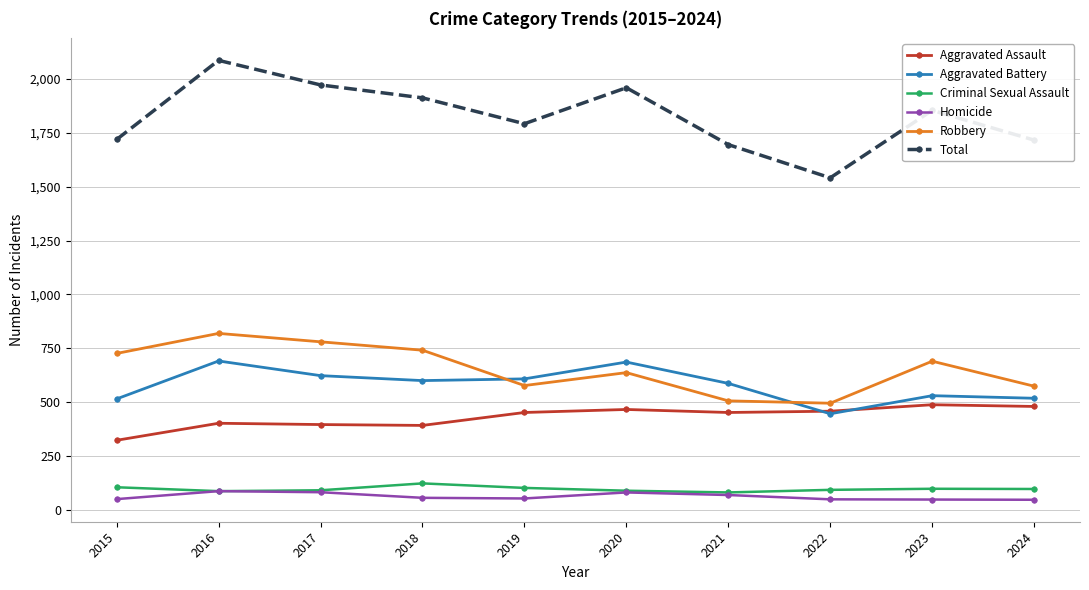

At how many categories does at least one series exceed 990?

10